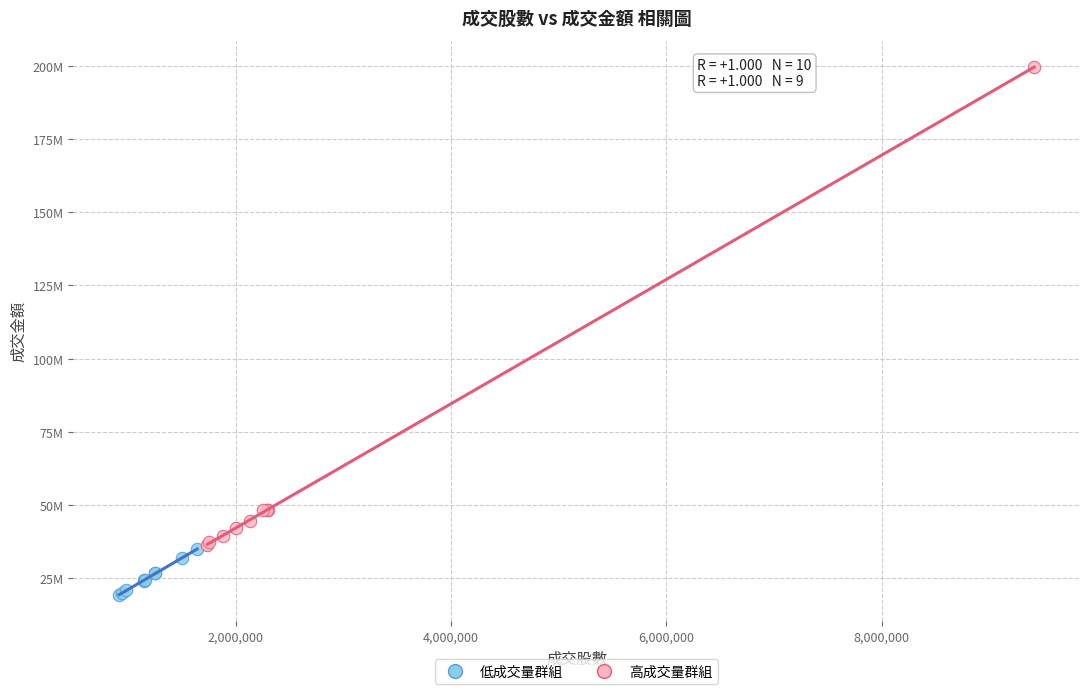

Which series reaches the minimum Y coordinate?

低成交量群組